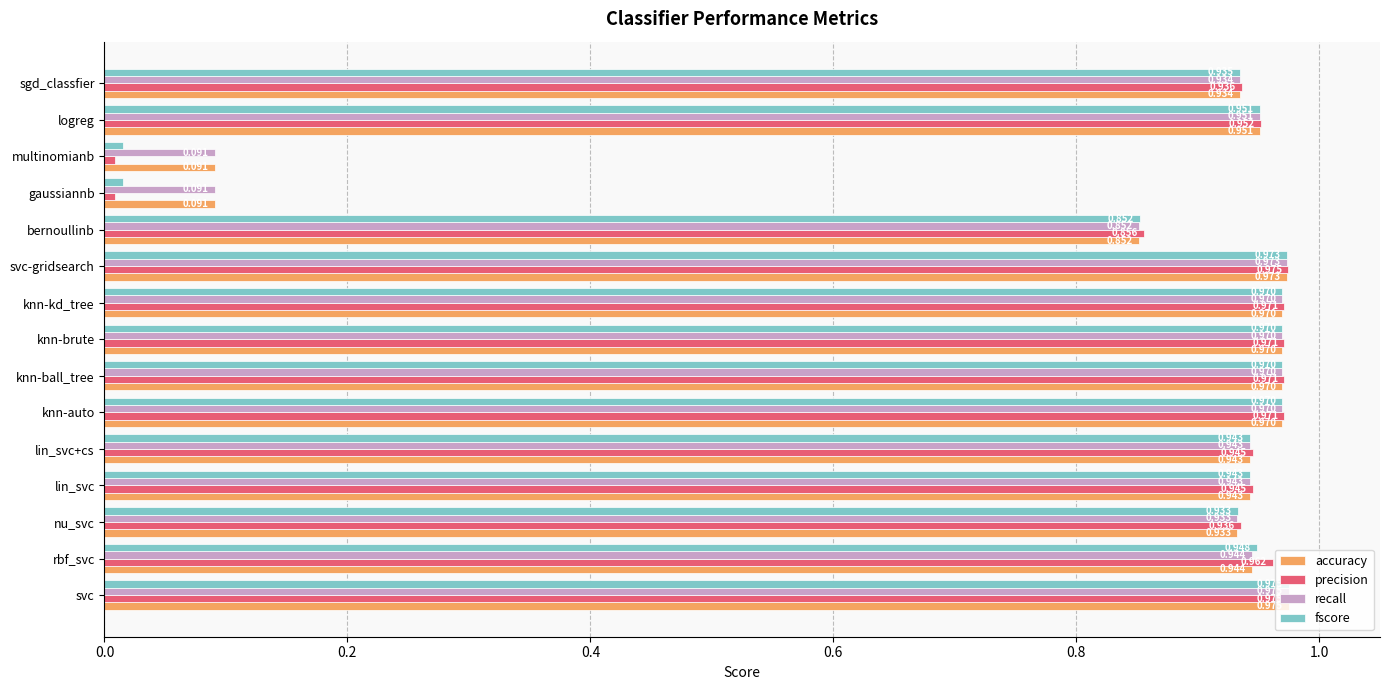

Between svc-gridsearch and gaussiannb, which series saw the biggest shift?

precision